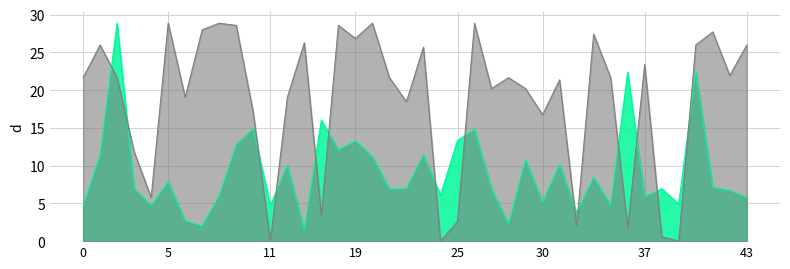

Rank the series by their average value, from lowest to highest.

Wind Speed, Cloud Coverage